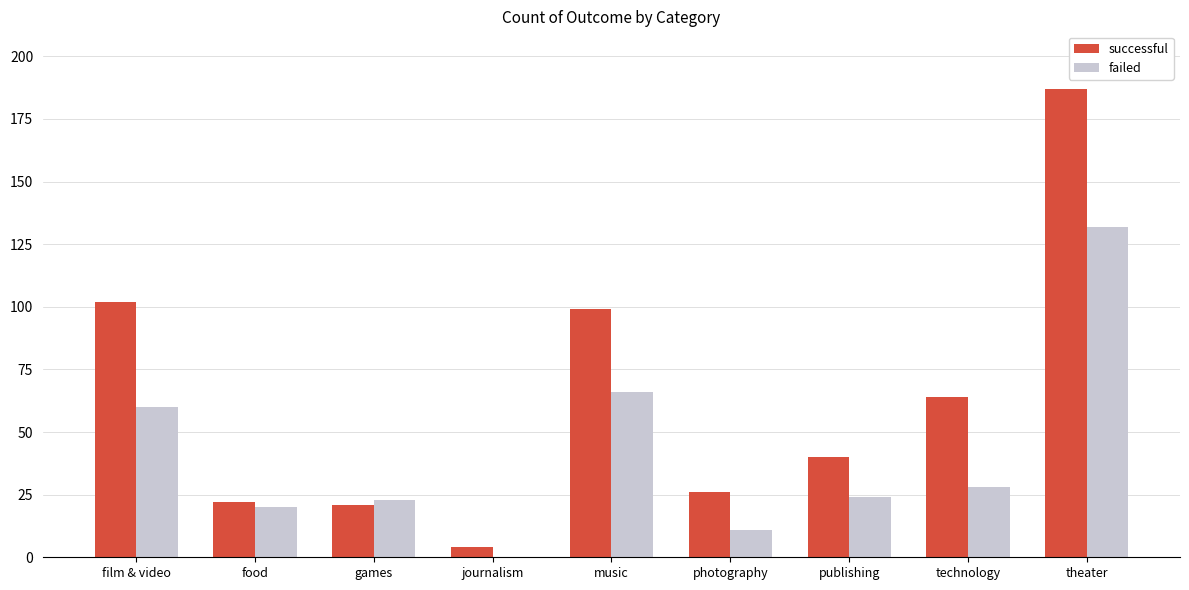

Between photography and technology, which series saw the biggest shift?

successful